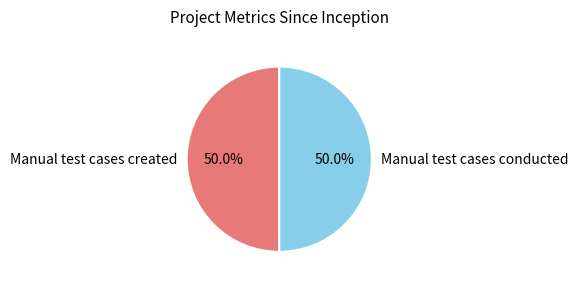

Is it true that Manual test cases created is 50% of the pie?

True